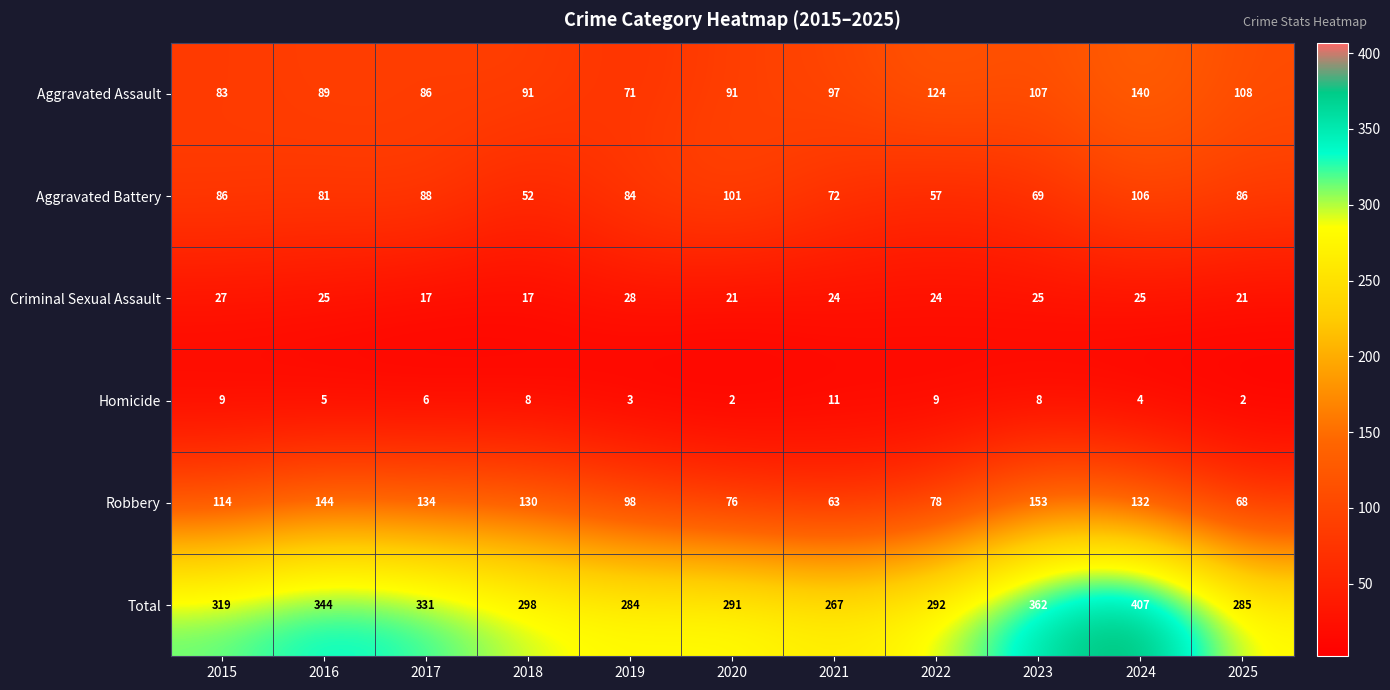

At which label does Aggravated Battery first exceed 84?

2015